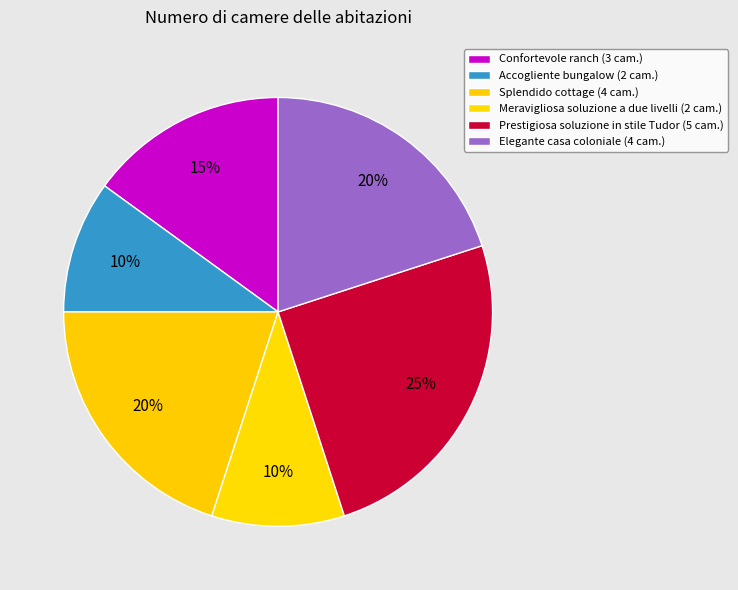

Approximately how many times larger is the value at Splendido cottage compared to Confortevole ranch?

1.3